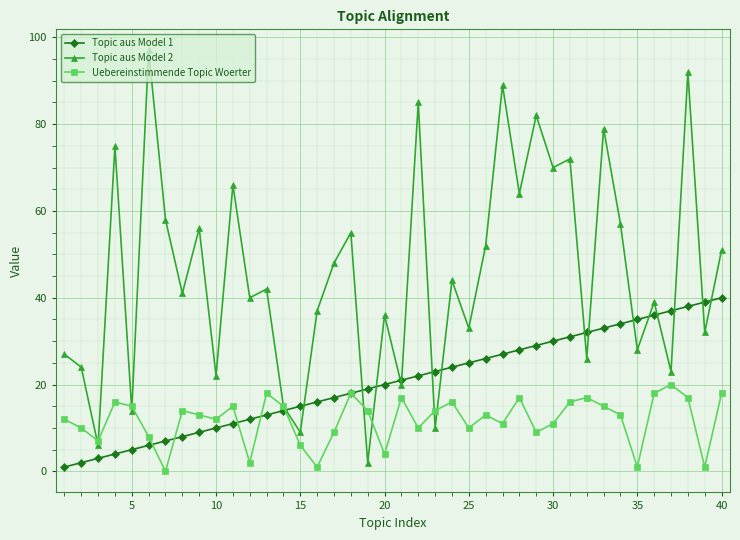

True or false: Topic aus Model 1 and Topic aus Model 2 cross at least once.

True